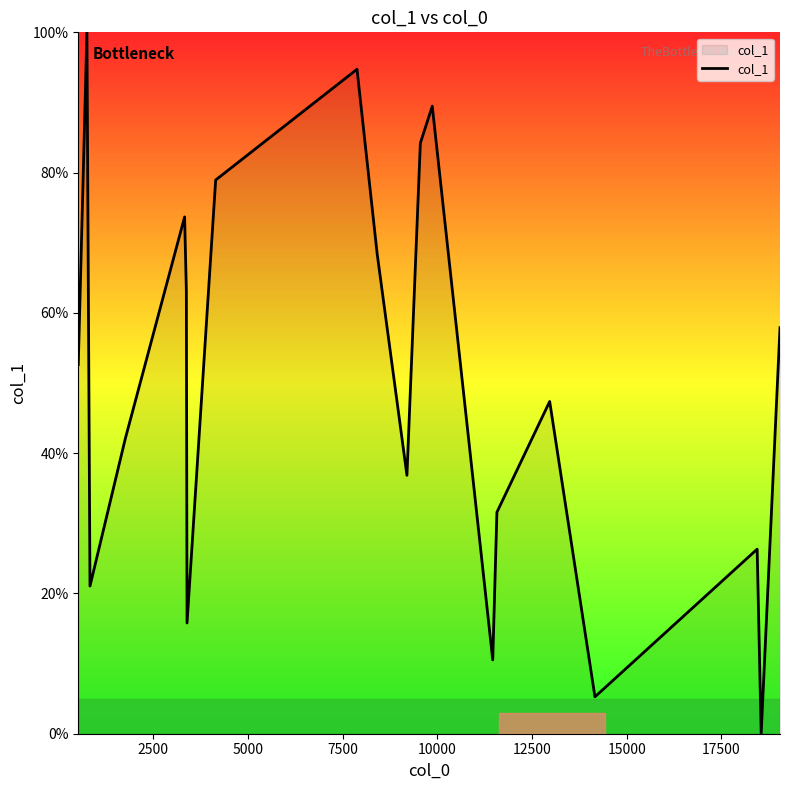

What is the greatest value displayed?

100.0